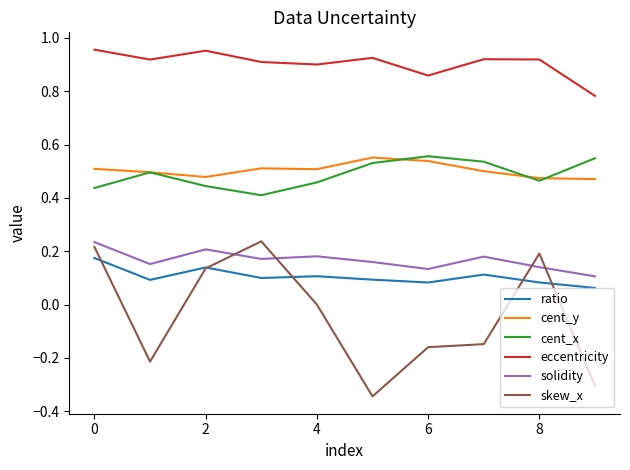

How many distinct data groups are displayed?

6